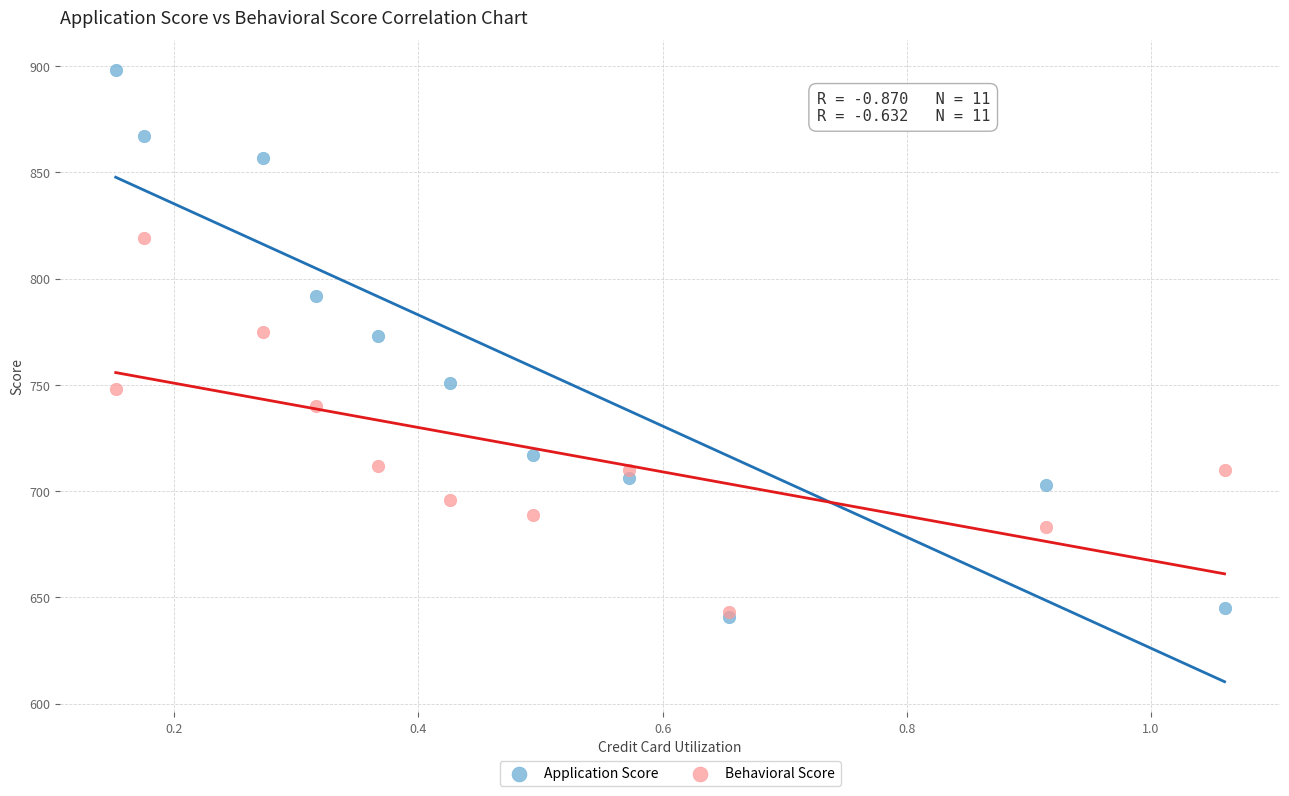

Which series reaches the maximum Y coordinate?

Application Score